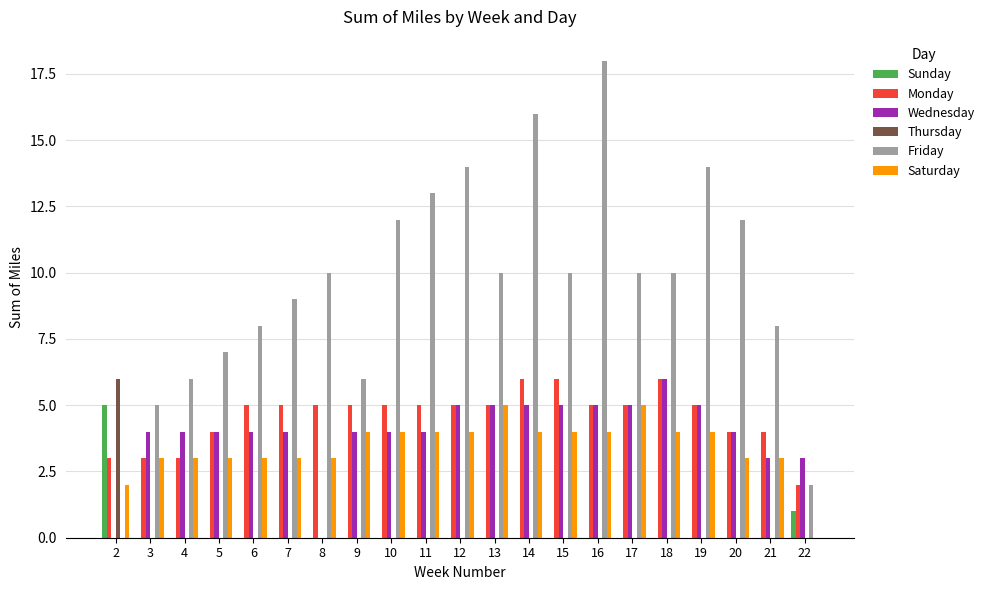

What is the maximum value shown in the chart?

18